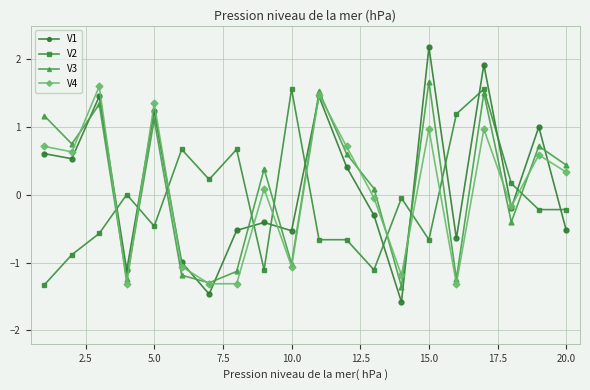

In V1, how many points are lower than both neighbors (excluding endpoints)?

7